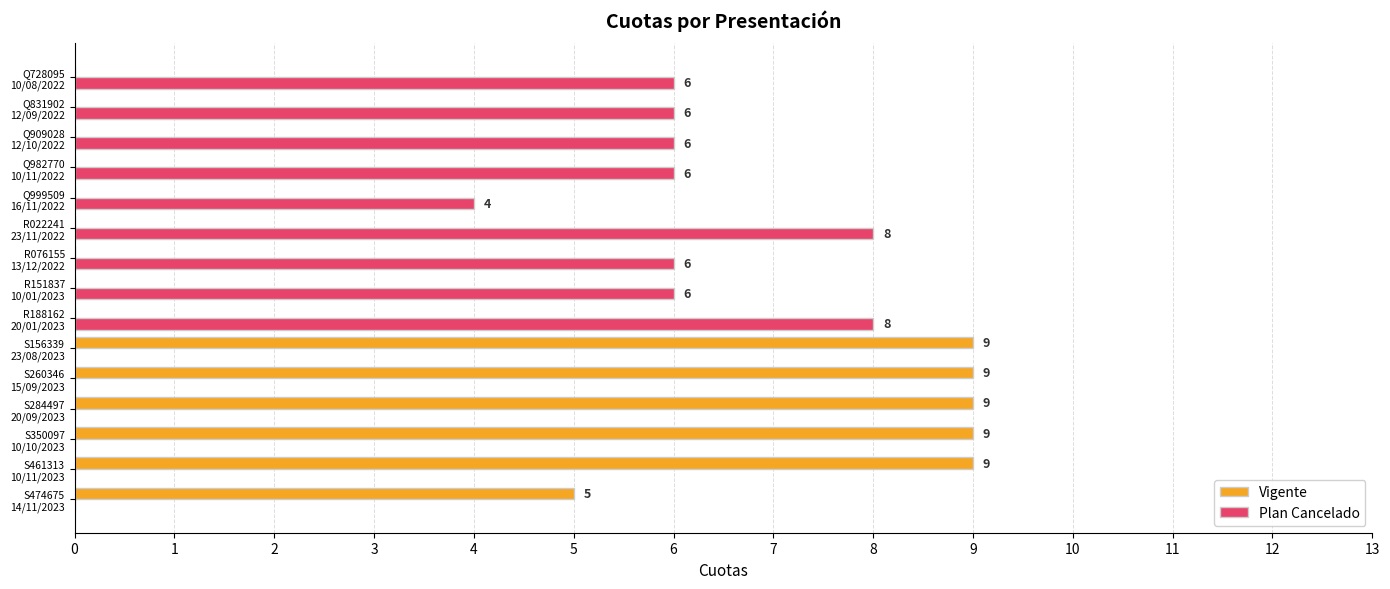

What are all the series names shown in the legend?

Vigente, Plan Cancelado